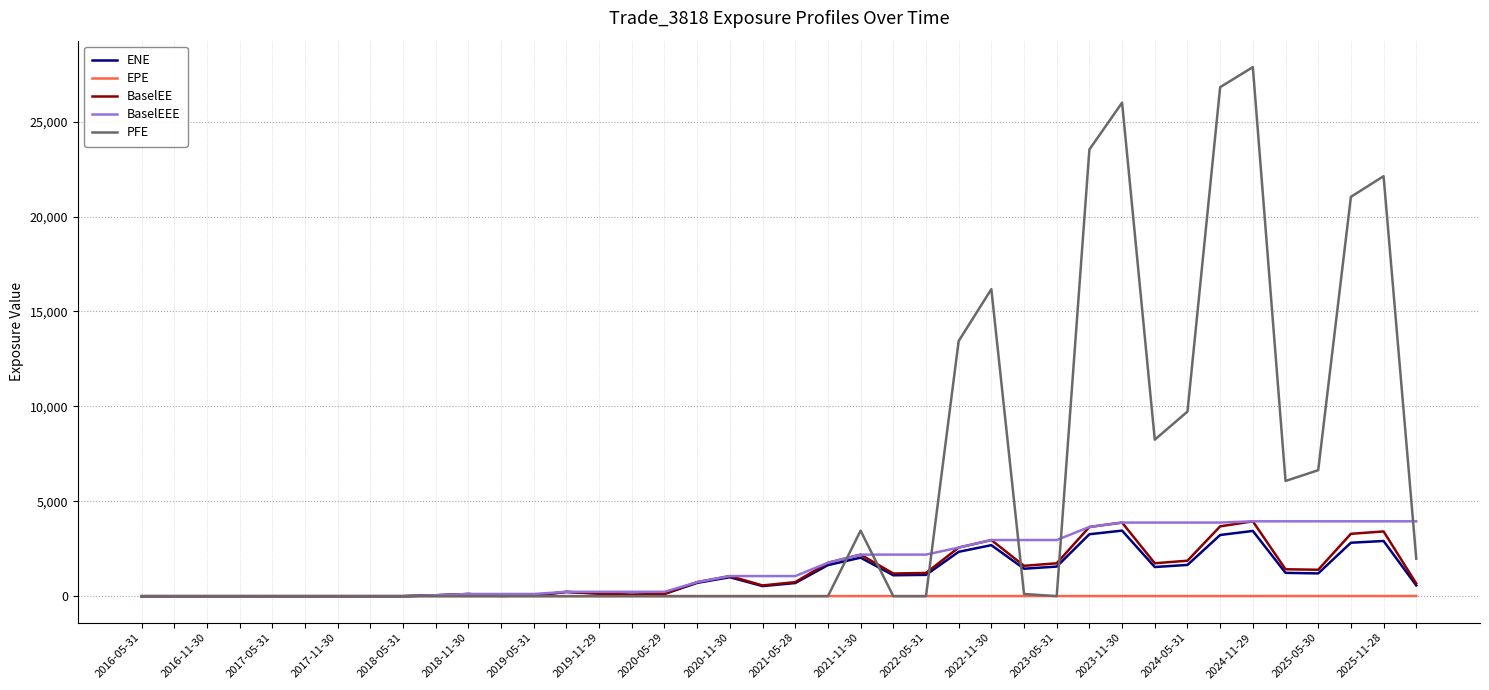

Which series has the largest total across all categories?

PFE